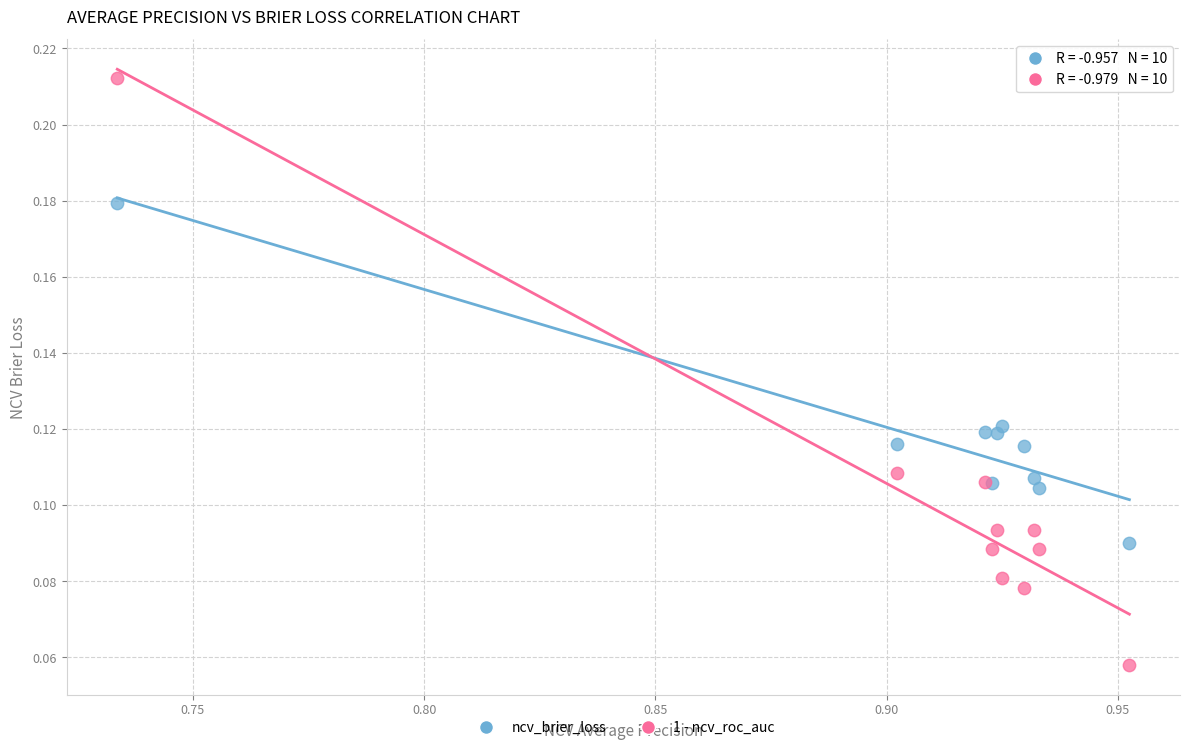

Which series contains the highest Y value?

1 - ncv_roc_auc